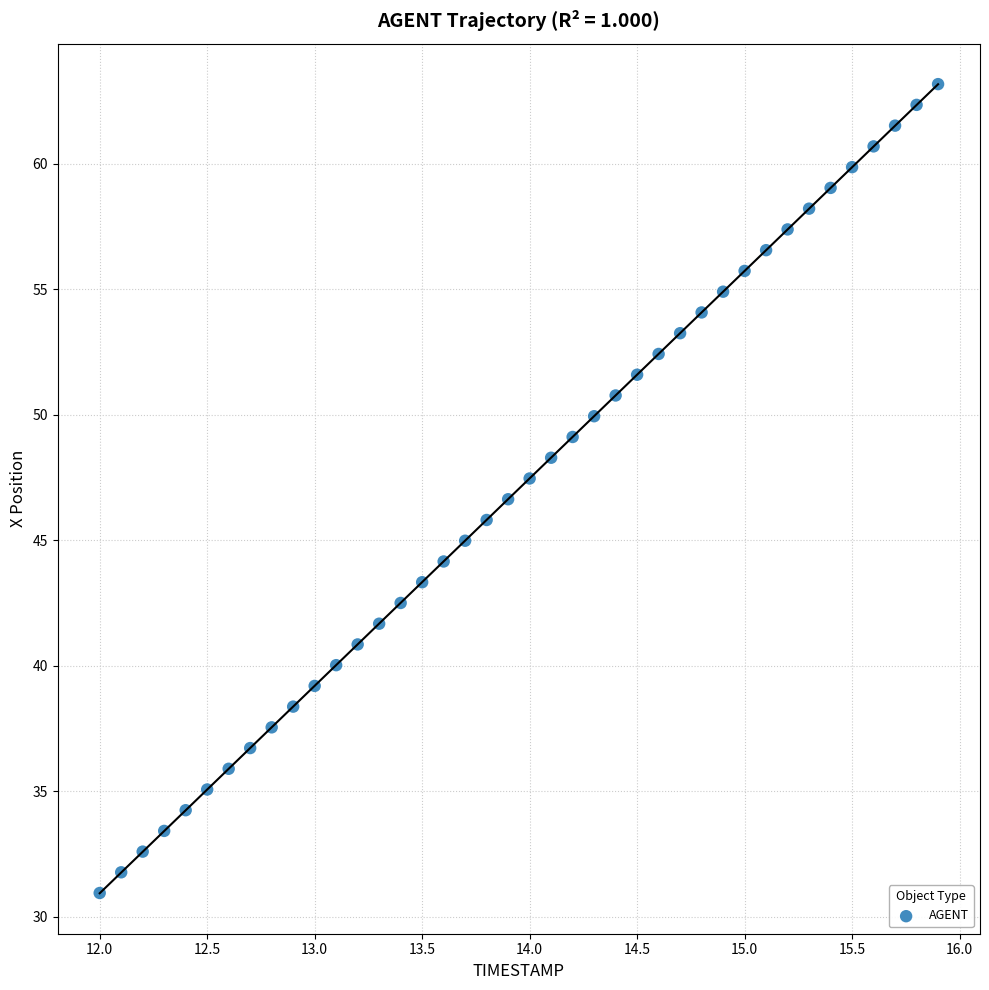

What is the range of X values (max minus min)?

3.9